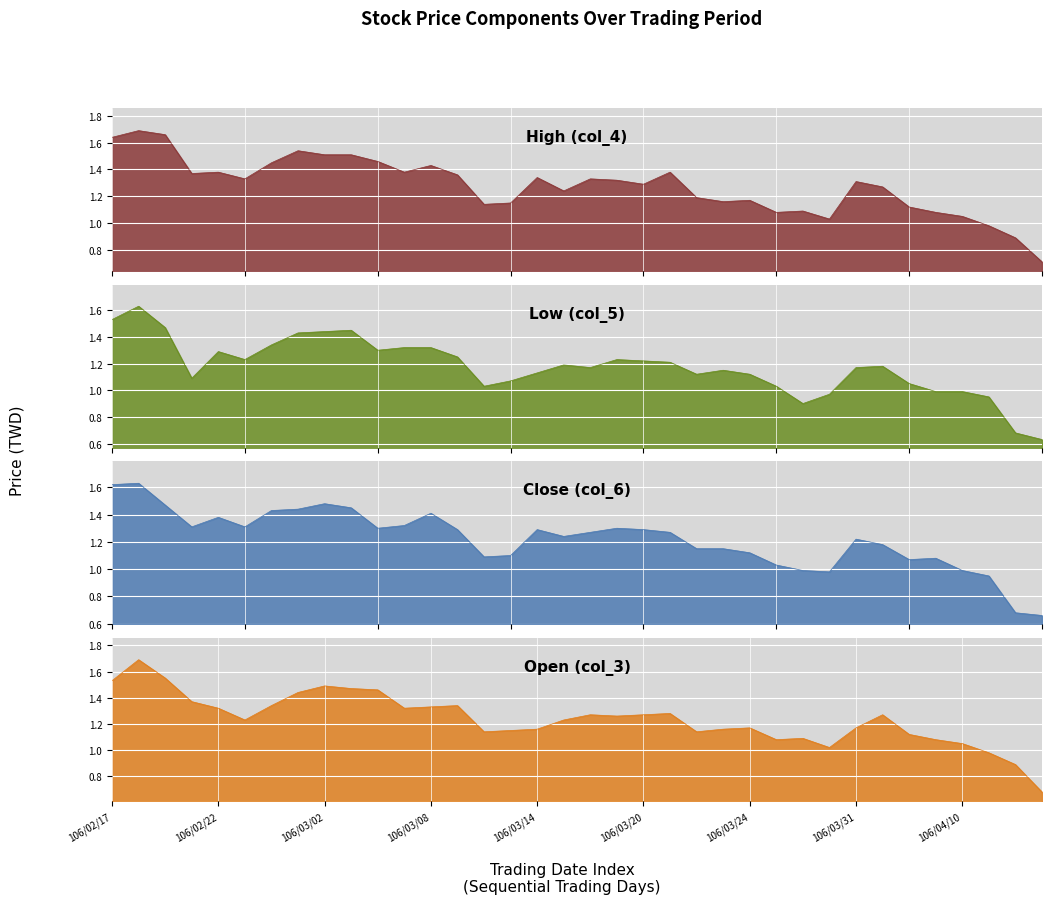

Which category has the highest value across all series?

106/02/18